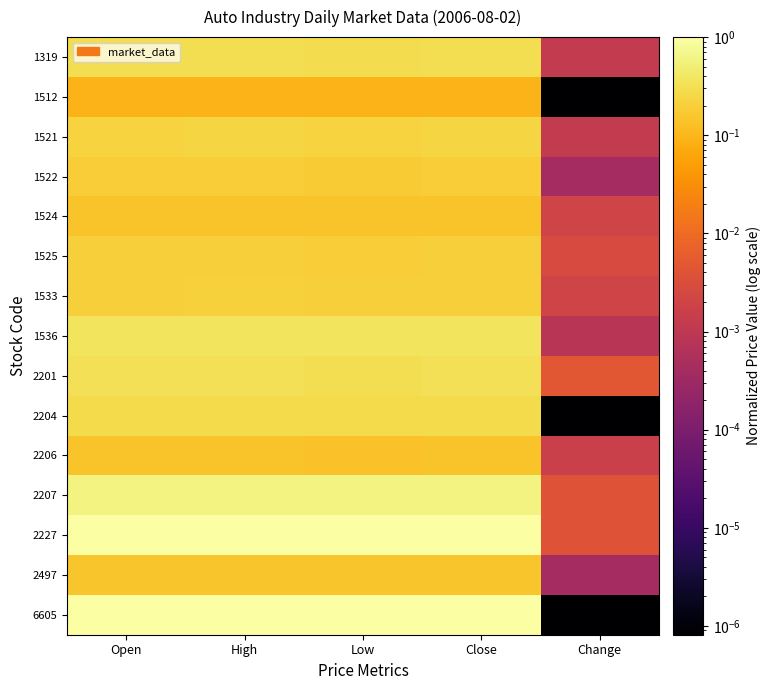

Reading left to right, list all the values displayed in this chart.

1319: Open=0.3	High=0.3	Low=0.3	Close=0.3	Change=0.0
1512: Open=0.1	High=0.1	Low=0.1	Close=0.1	Change=0.0
1521: Open=0.2	High=0.2	Low=0.2	Close=0.2	Change=0.0
1522: Open=0.2	High=0.2	Low=0.2	Close=0.2	Change=0.0
1524: Open=0.1	High=0.1	Low=0.1	Close=0.1	Change=0.0
1525: Open=0.2	High=0.2	Low=0.2	Close=0.2	Change=0.0
1533: Open=0.2	High=0.2	Low=0.2	Close=0.2	Change=0.0
1536: Open=0.4	High=0.4	Low=0.4	Close=0.4	Change=0.0
2201: Open=0.3	High=0.3	Low=0.3	Close=0.3	Change=0.0
2204: Open=0.3	High=0.3	Low=0.3	Close=0.3	Change=0.0
2206: Open=0.1	High=0.1	Low=0.1	Close=0.1	Change=0.0
2207: Open=0.6	High=0.6	Low=0.6	Close=0.6	Change=0.0
2227: Open=1.0	High=1.0	Low=1.0	Close=1.0	Change=0.0
2497: Open=0.2	High=0.2	Low=0.2	Close=0.2	Change=0.0
6605: Open=1.0	High=1.0	Low=1.0	Close=1.0	Change=0.0